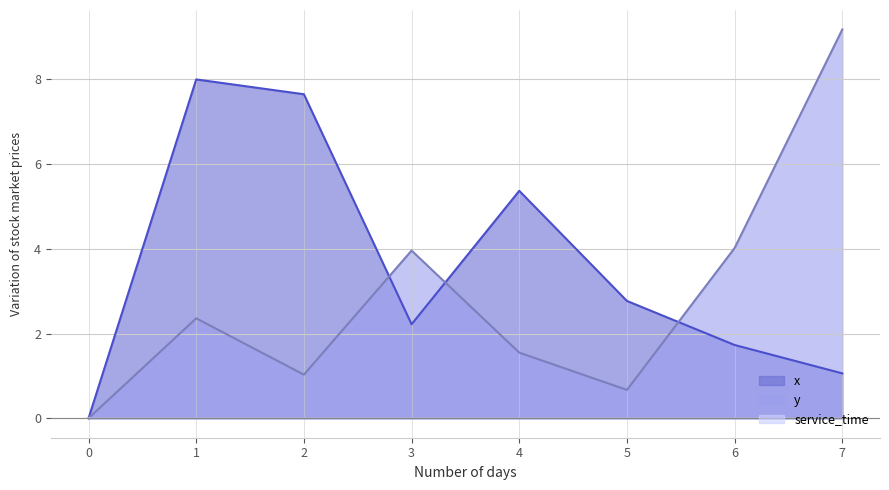

What is the total value across all series at 3?

6.2